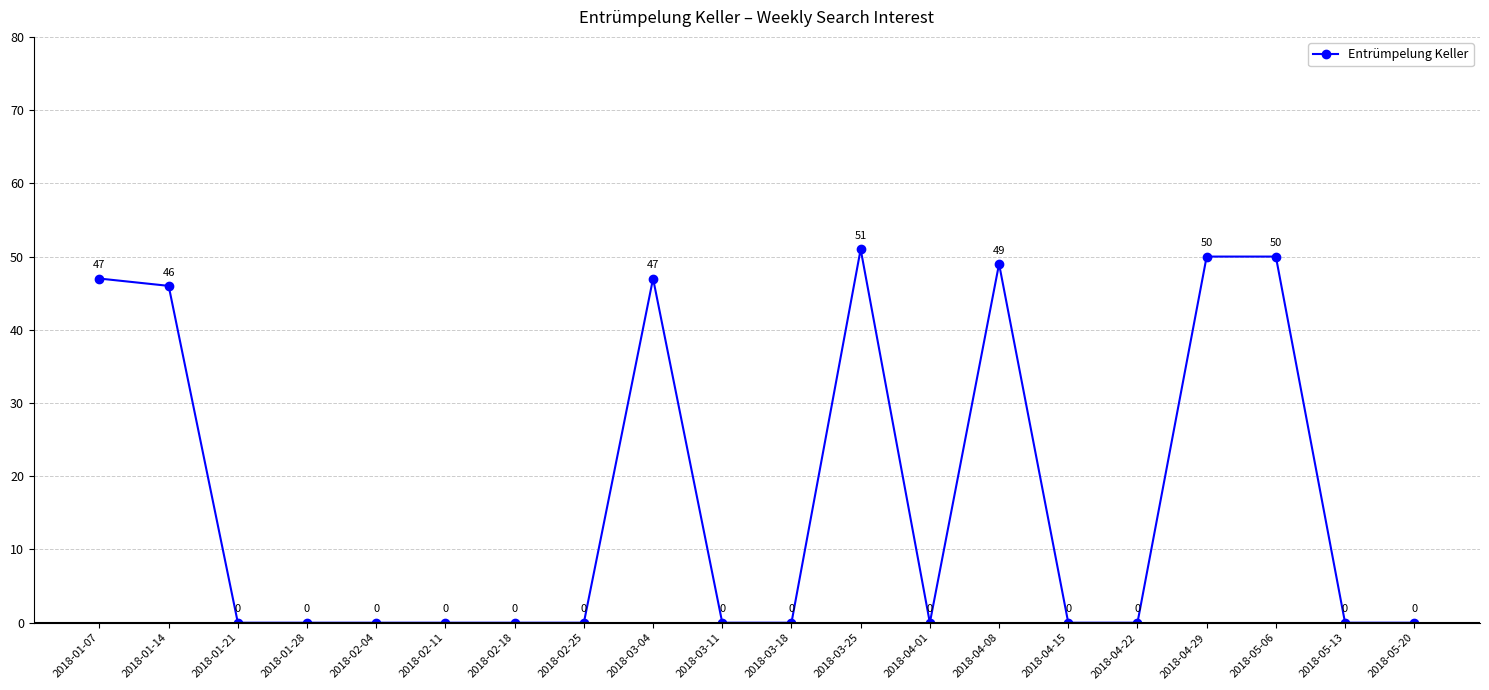

Reading left to right, list all the values displayed in this chart.

47	46	0	0	0	0	0	0	47	0	0	51	0	49	0	0	50	50	0	0